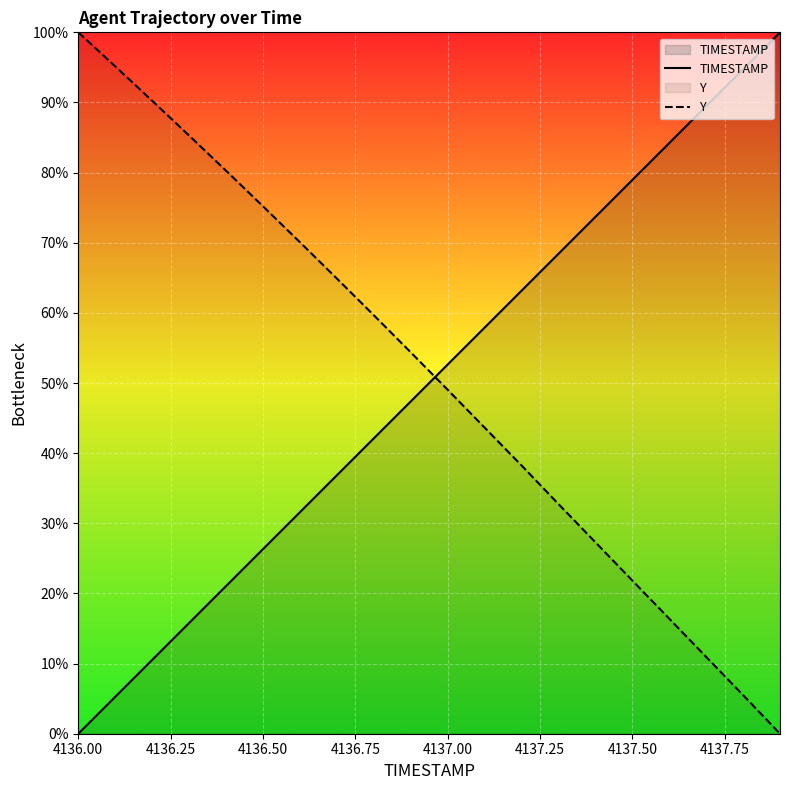

What is the total value across all series at 4137.00?

101.7